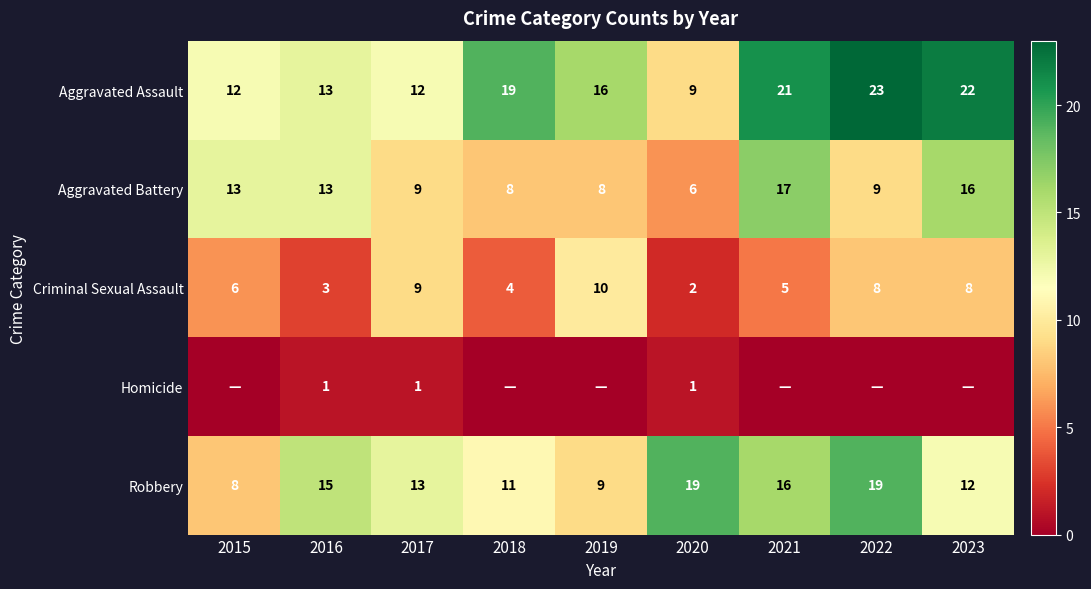

The Homicide series shows 0 at 2017. True or false?

False